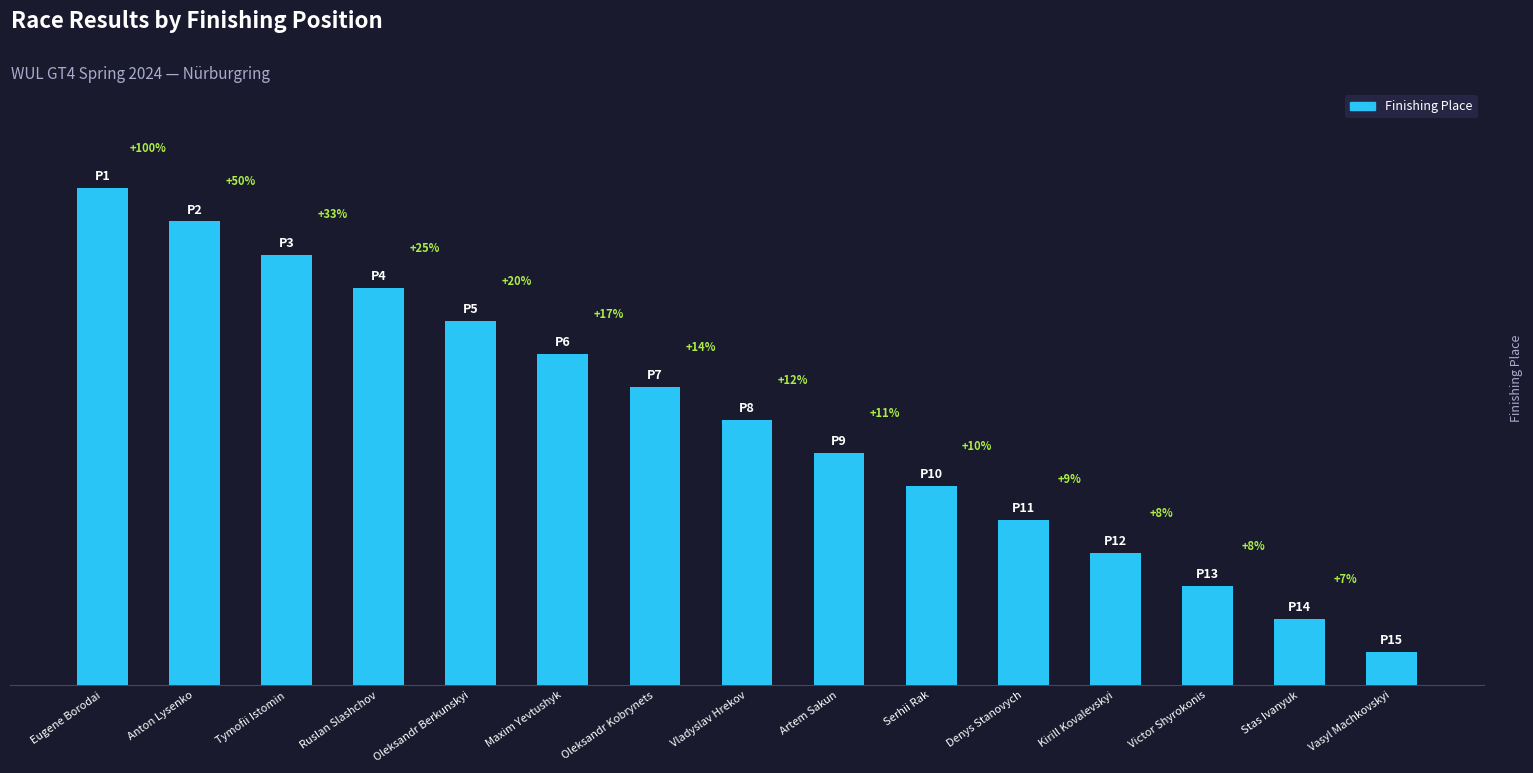

Which category has the lowest value across all series?

Vasyl Machkovskyi